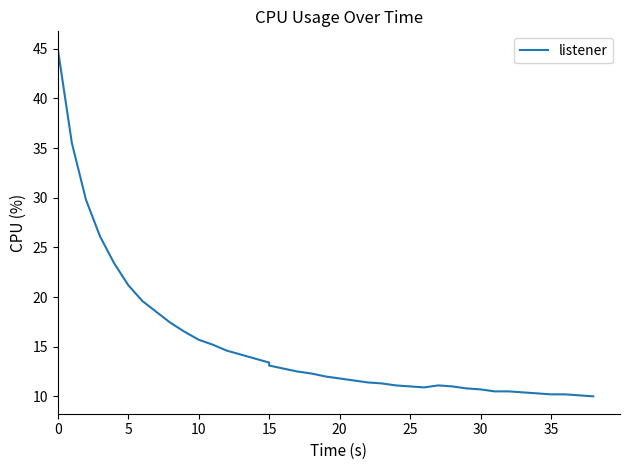

True or false: the data has more than 2 interior local peaks.

False